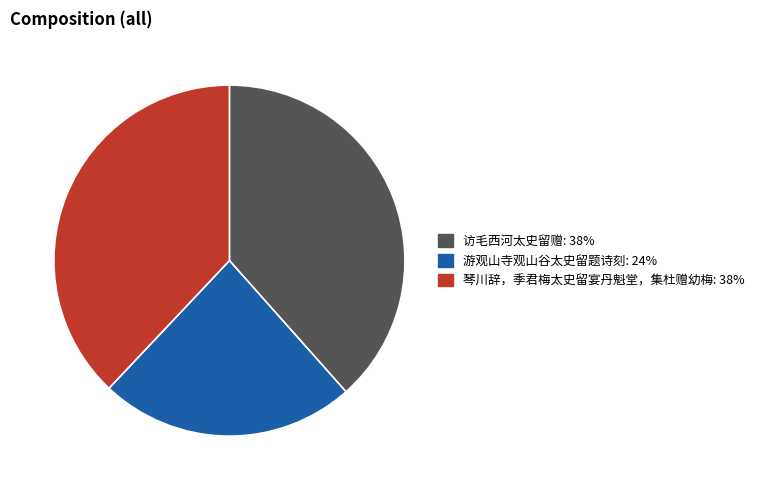

Count the number of slices in the pie.

3